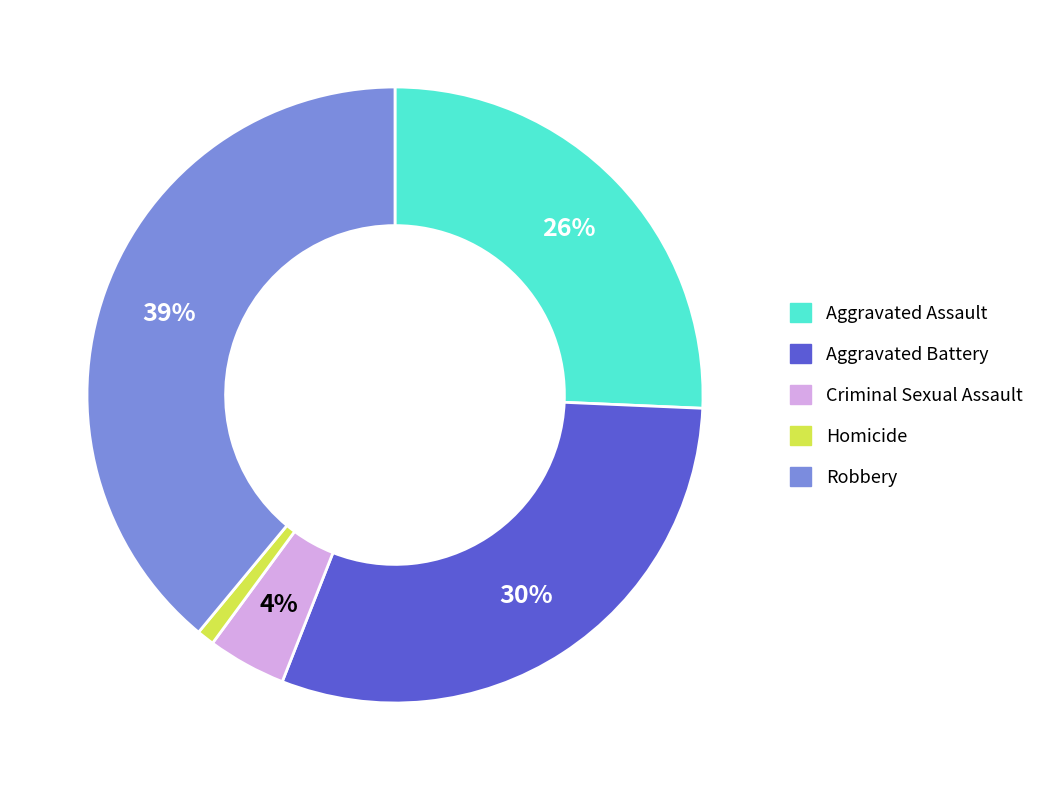

To the nearest percent, what is the combined percentage of Homicide and Aggravated Assault?

27%